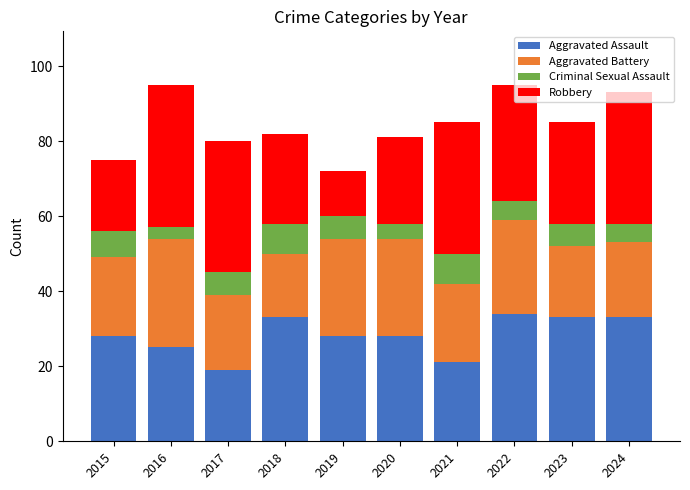

What is the sum of all Aggravated Assault values?

282